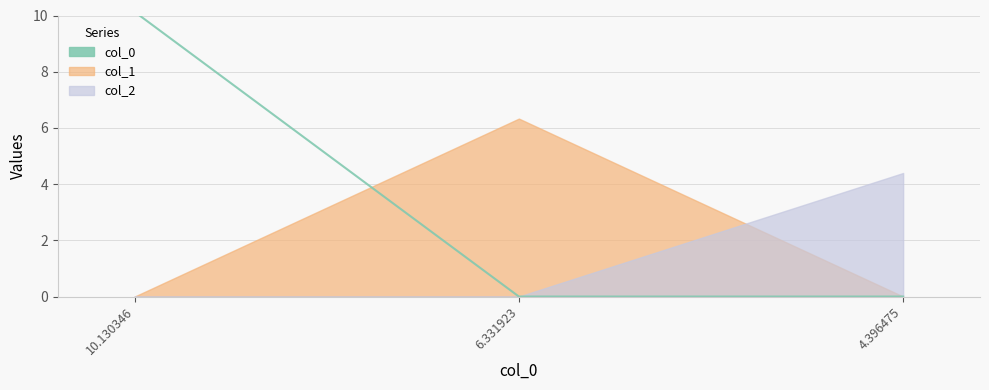

What is the greatest value displayed?

10.1